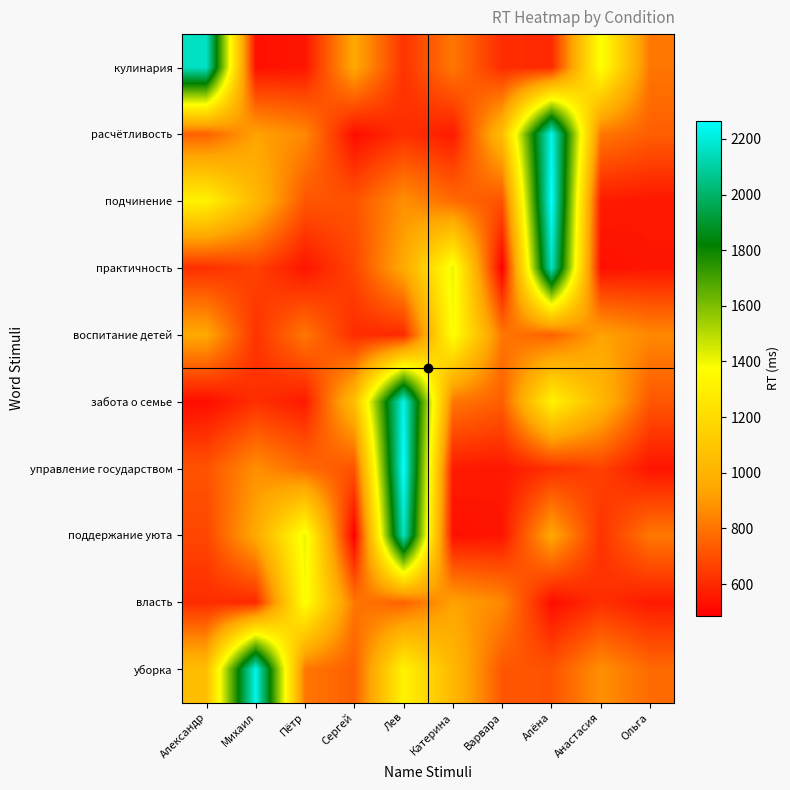

What is the minimum value shown in the chart?

485